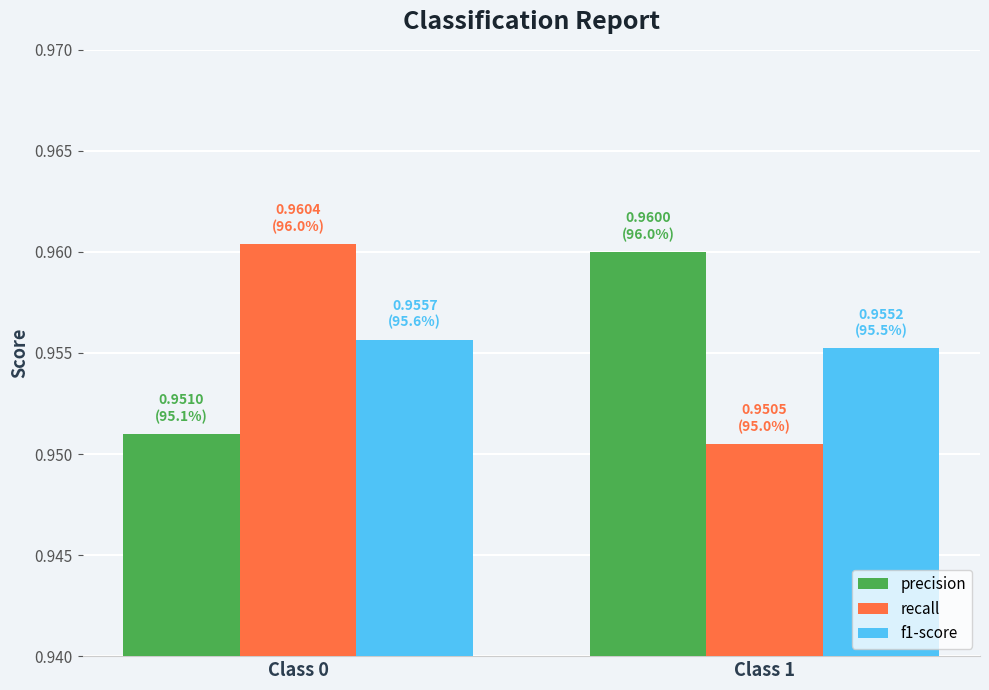

At Class 0, list the series in order from largest to smallest.

recall, f1-score, precision